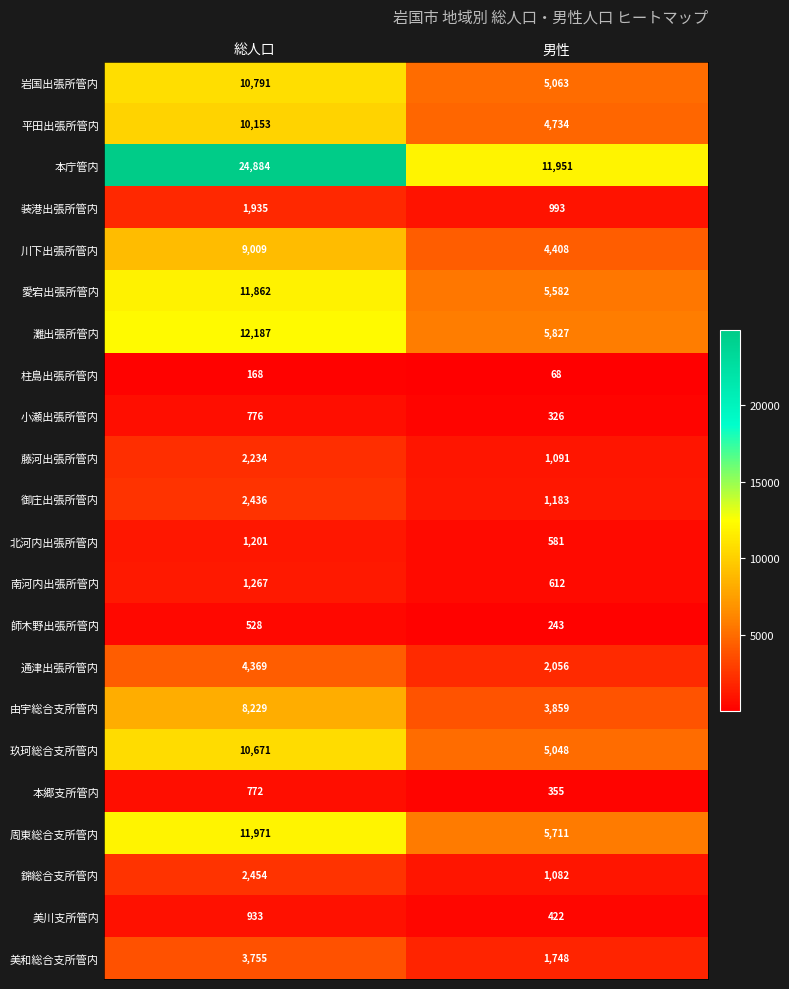

What is the approximate value of 通津出張所管内 at 総人口, to the nearest 100?

4400